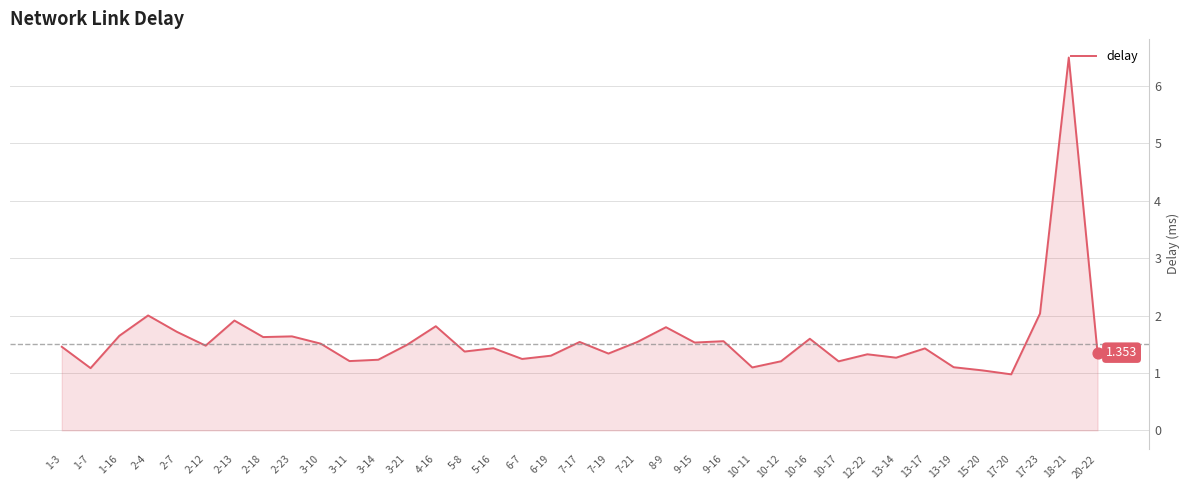

Which has a higher value, 3-11 or 2-23?

2-23